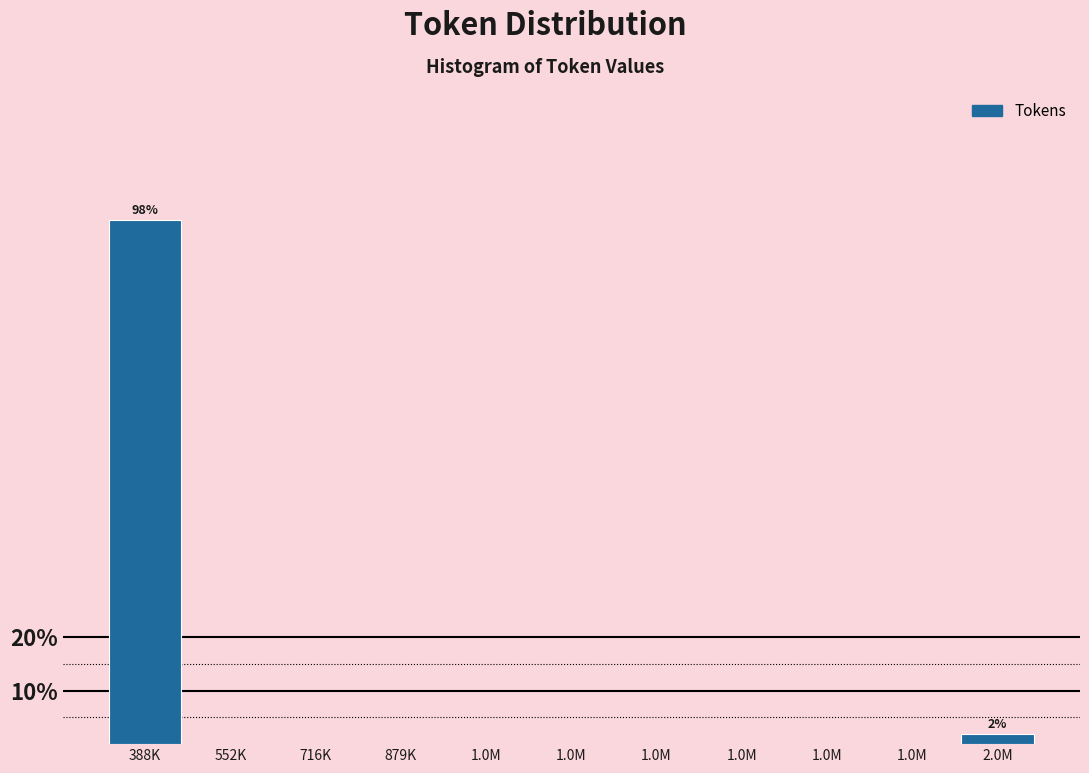

How many categories are shown in the chart?

11